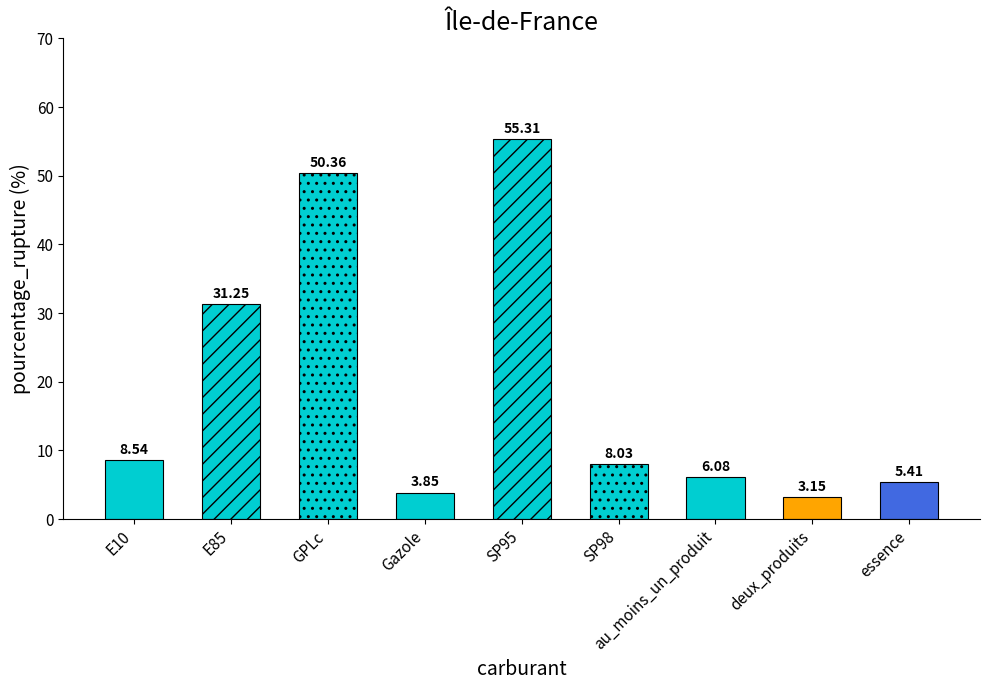

How many values are below 8?

4